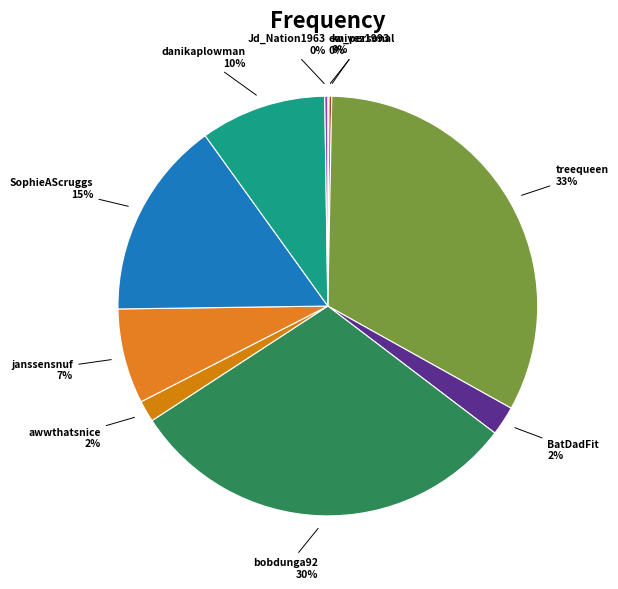

To the nearest percent, what is the average slice percentage?

10%